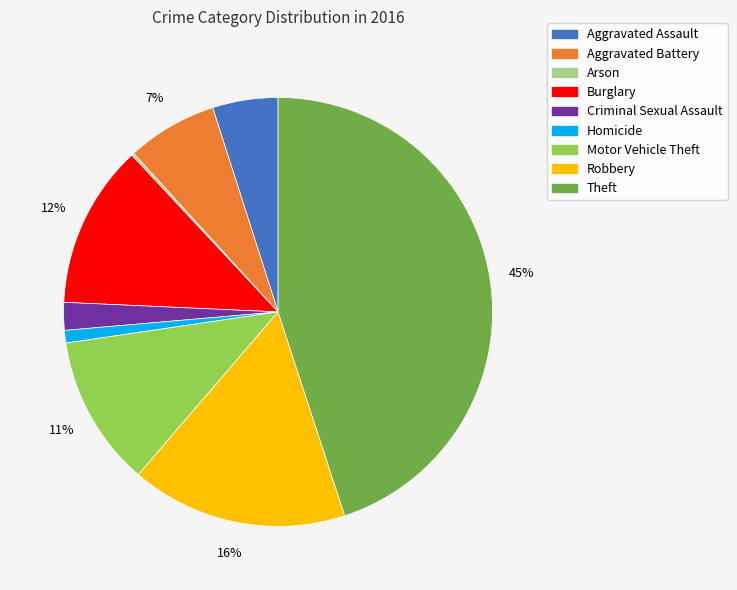

To the nearest percent, what is the average slice percentage?

11%